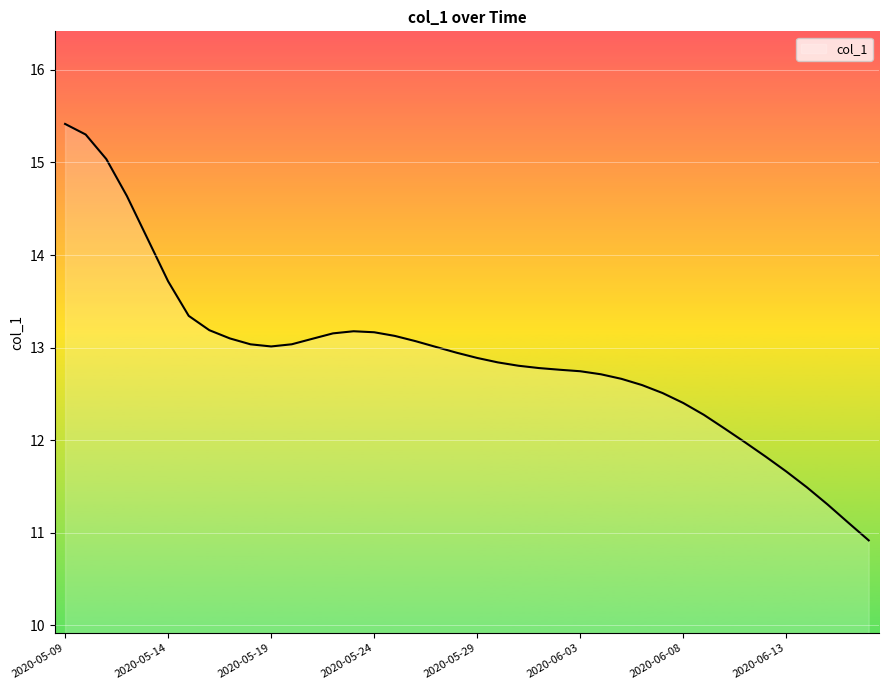

What is the smallest value displayed?

10.9